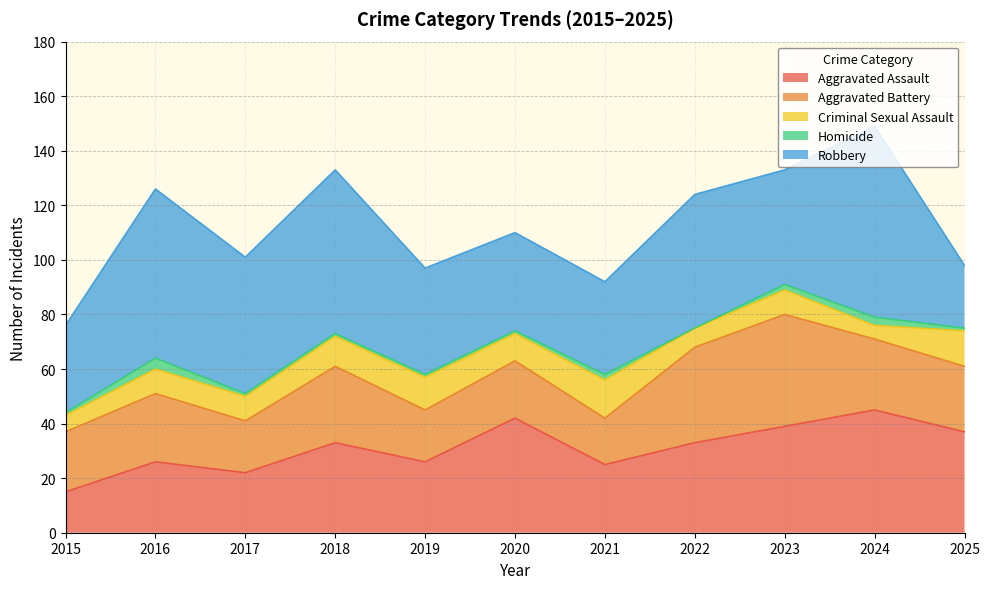

Which category has the lowest value in the Criminal Sexual Assault series?

2024